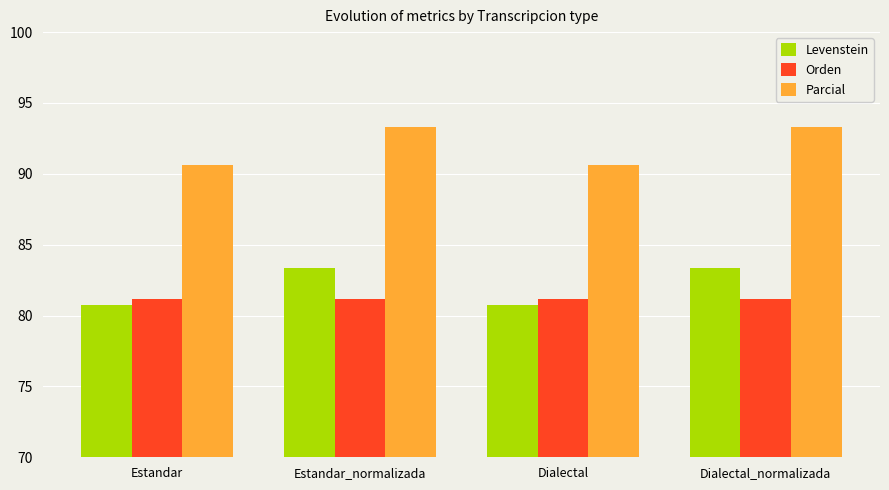

List the series in order of their peak value, lowest first.

Orden, Levenstein, Parcial